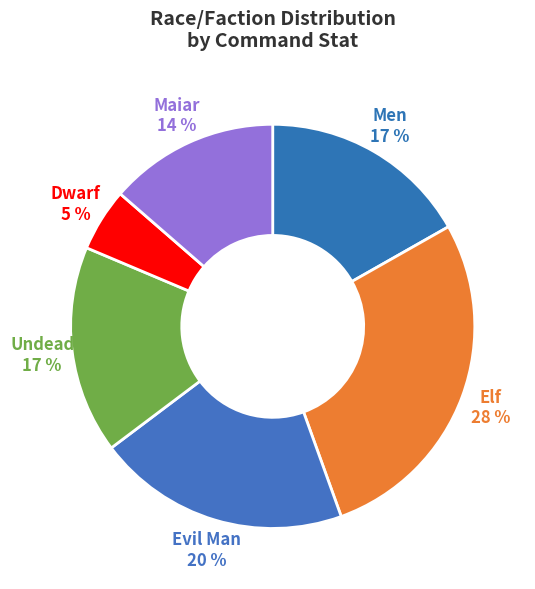

To the nearest percent, what is the average slice percentage?

17%